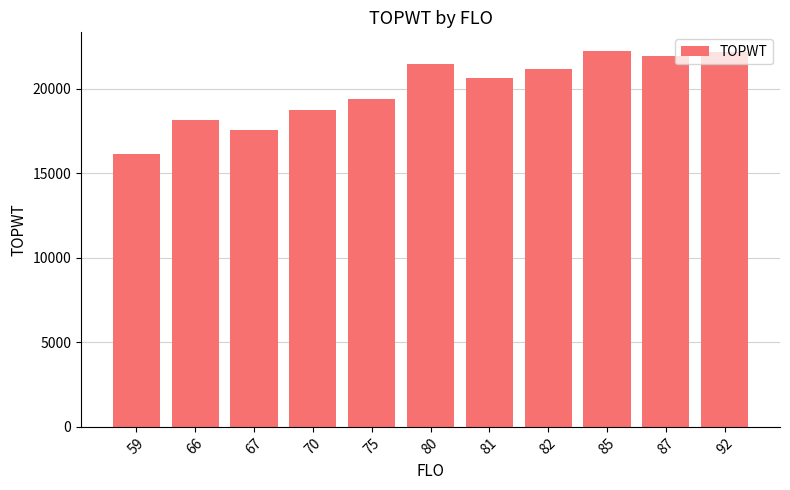

What is the ratio of the value at 70 to the value at 92?

0.8